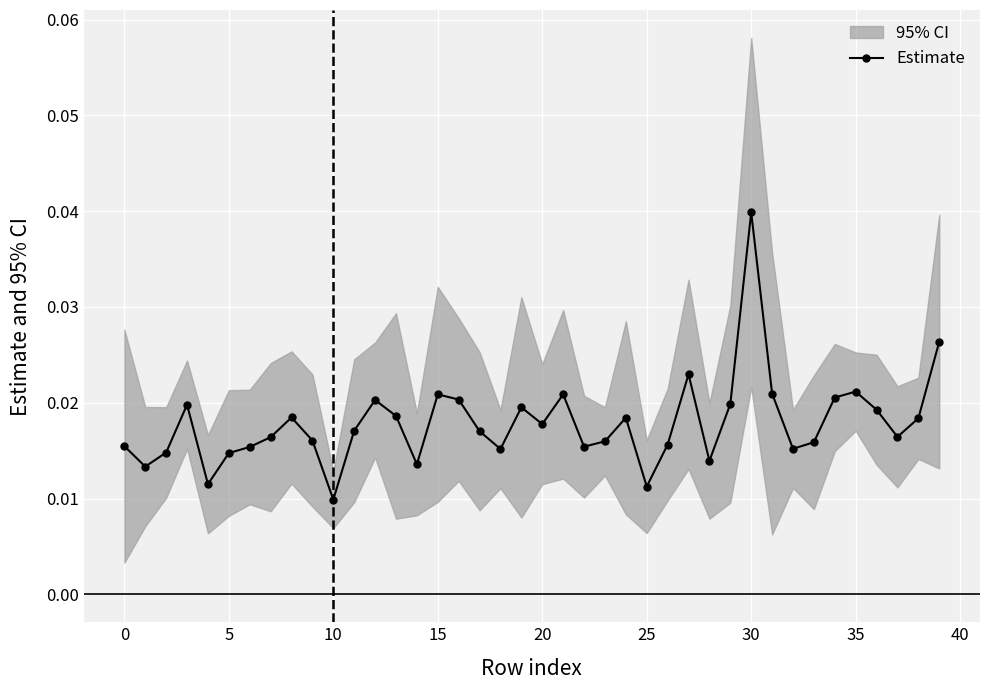

How many Estimate values are between 0 and 1?

40